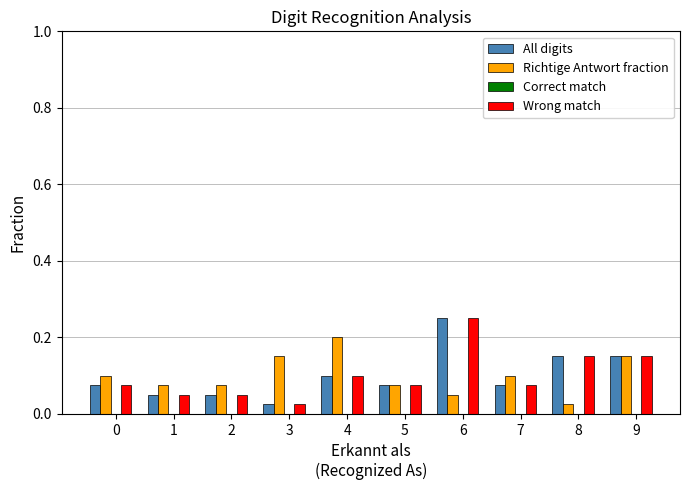

At which label is Richtige Antwort fraction closest to 0?

8